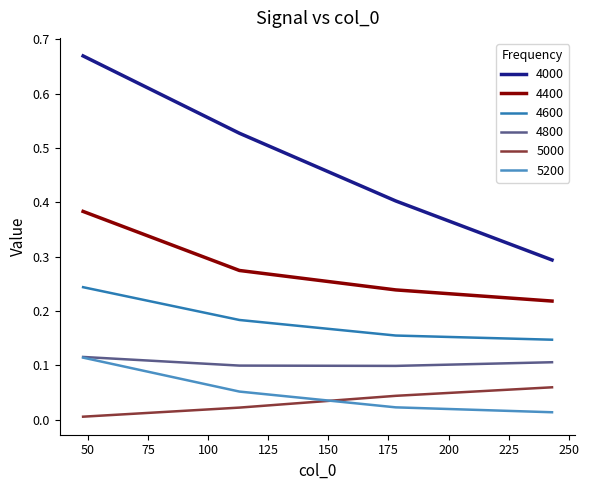

Which series has the largest range (max minus min)?

4000